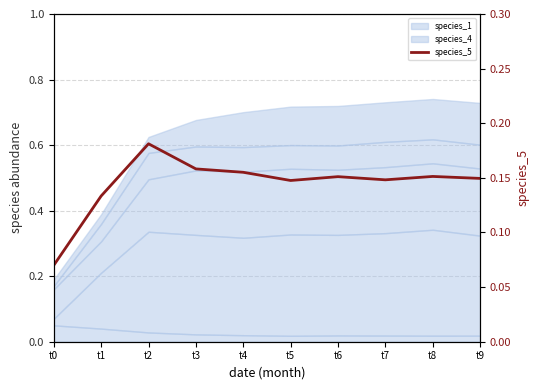

List the labels in order of value, smallest first.

t0, t1, t5, t7, t9, t6, t8, t4, t3, t2